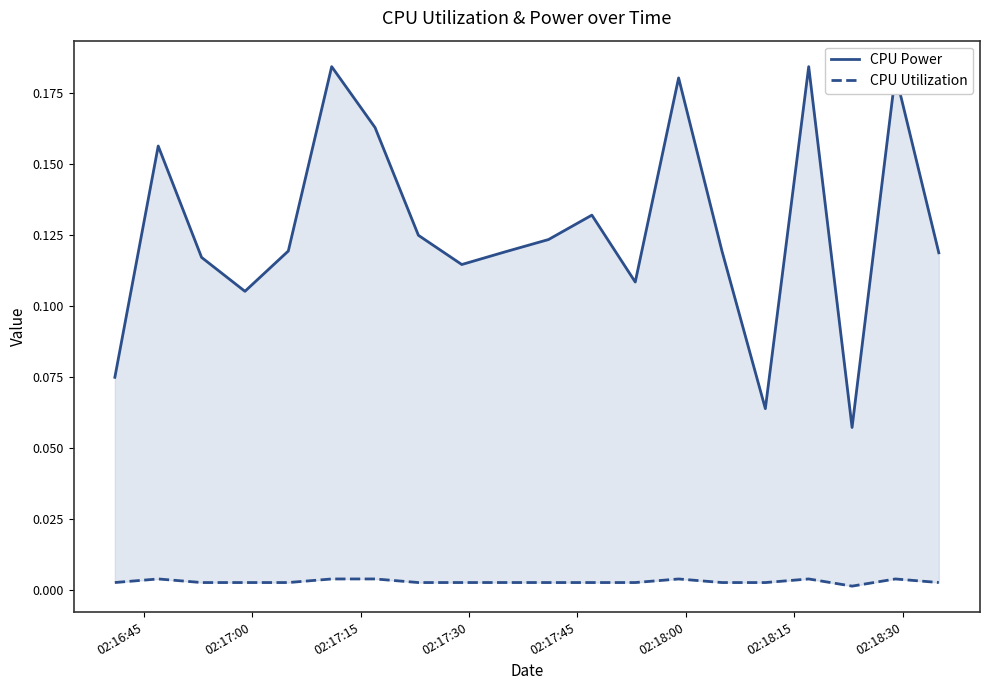

Reading left to right, transcribe all the data shown in this chart.

CPU Power: 0.1	0.2	0.1	0.1	0.1	0.2	0.2	0.1	0.1	0.1	0.1	0.1	0.1	0.2	0.1	0.1	0.2	0.1	0.2	0.1
CPU Utilization: 0.0	0.0	0.0	0.0	0.0	0.0	0.0	0.0	0.0	0.0	0.0	0.0	0.0	0.0	0.0	0.0	0.0	0.0	0.0	0.0